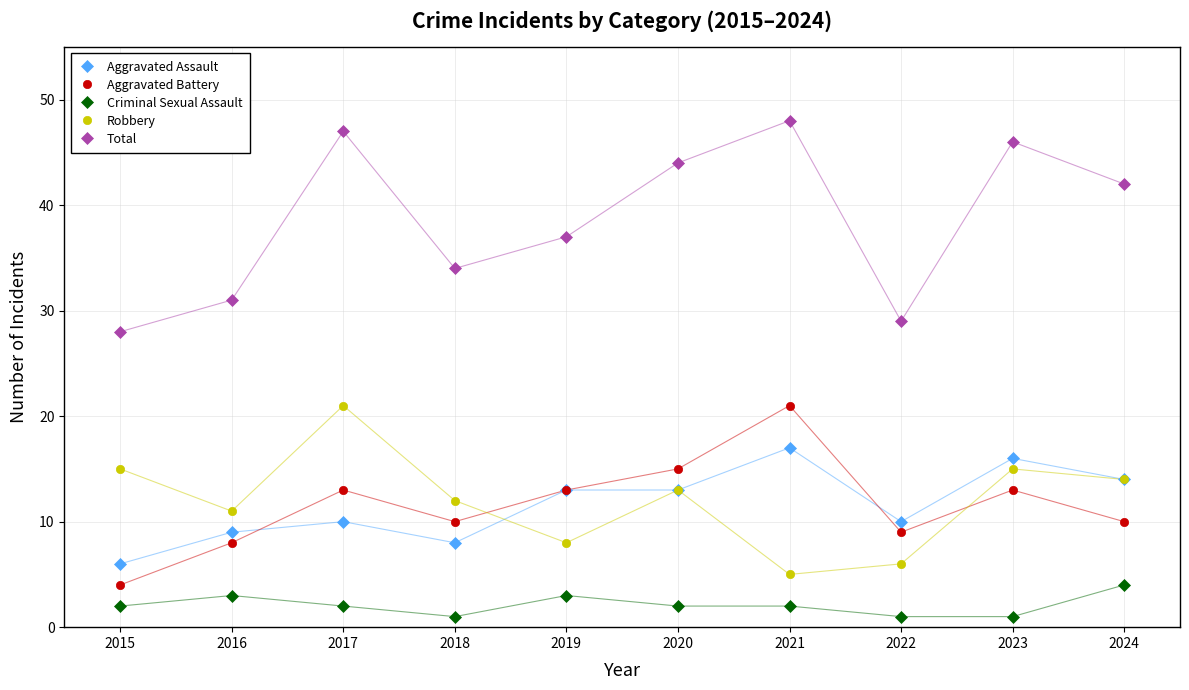

True or false: Robbery and Criminal Sexual Assault cross at least once.

False